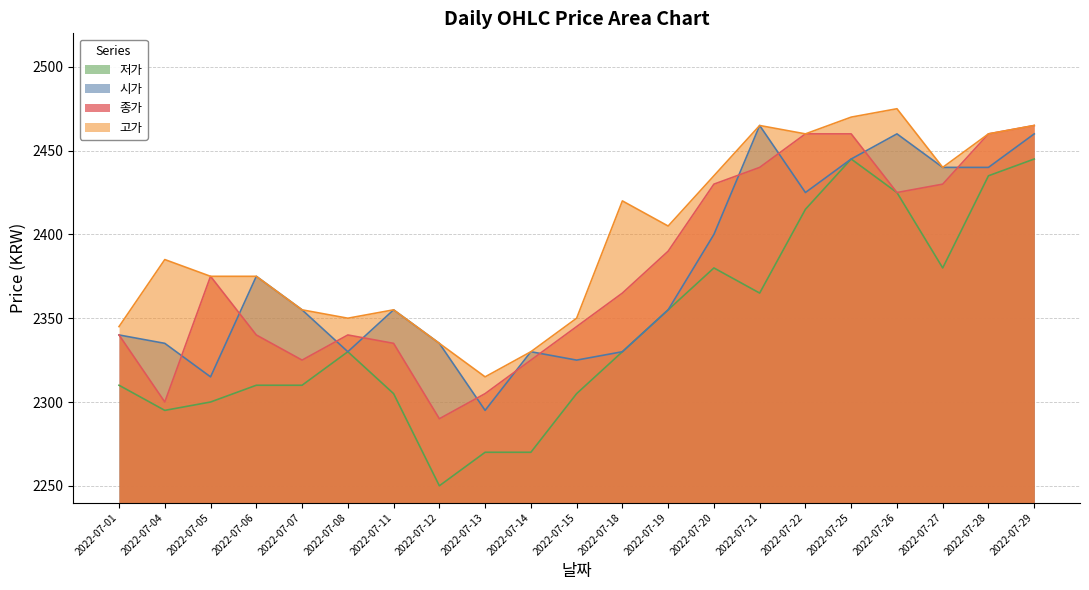

Which series has the largest total across all categories?

고가